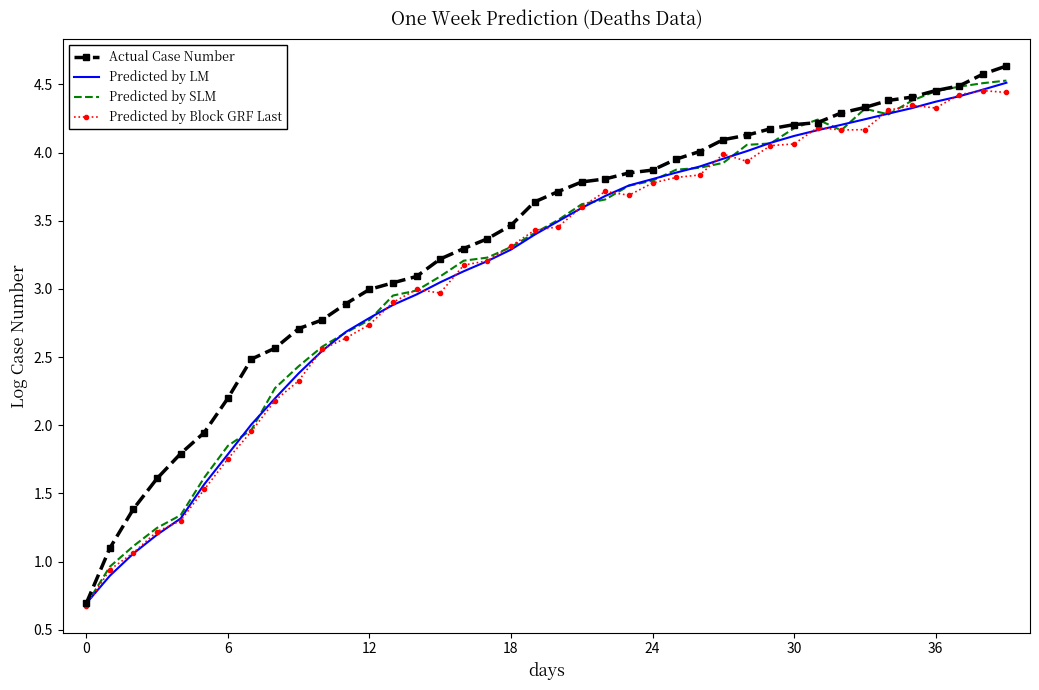

What is the average value of the Predicted by SLM series?

3.2